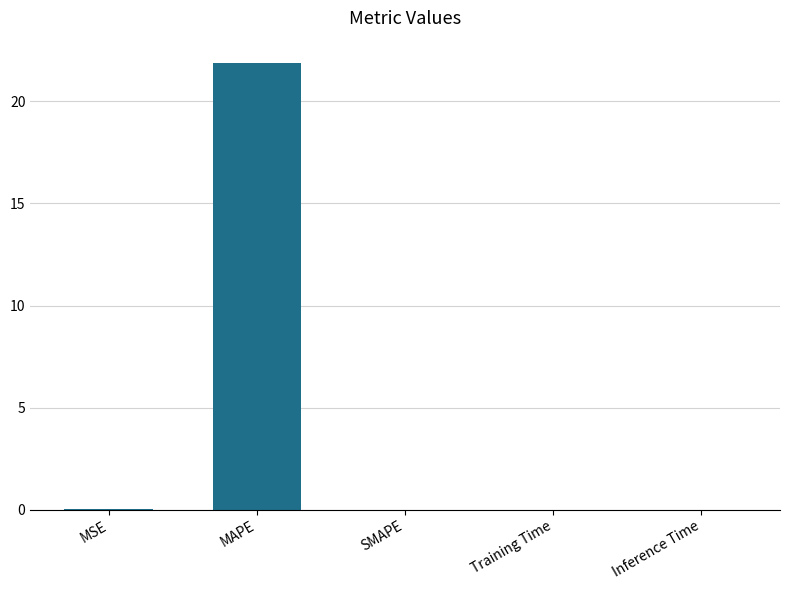

What is the approximate value at MAPE?

21.9